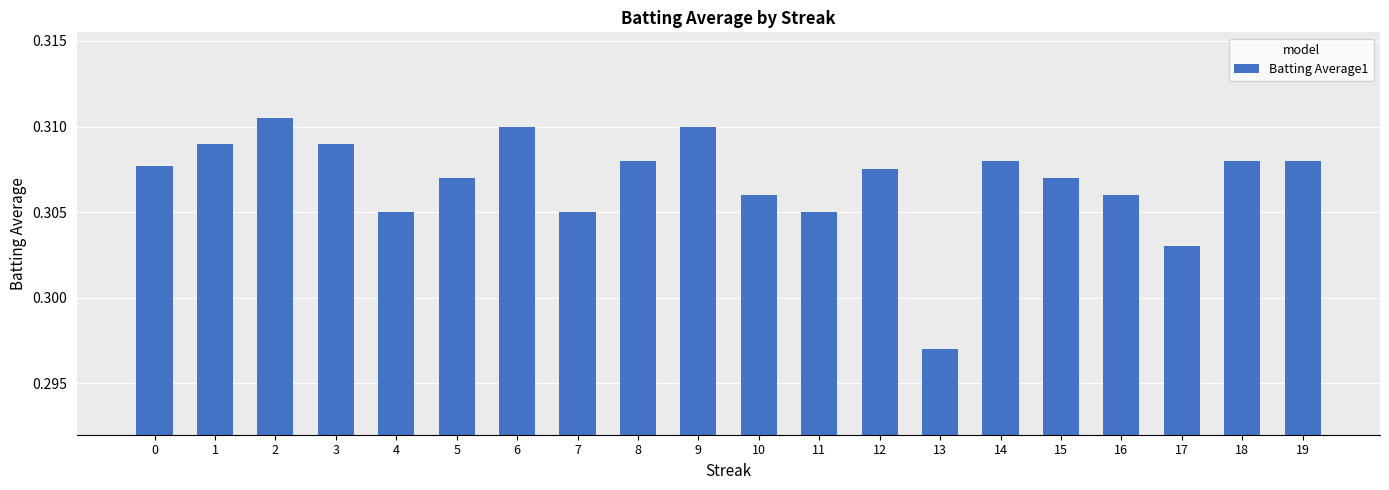

True or false: the data shows 0.5 at 9.

False